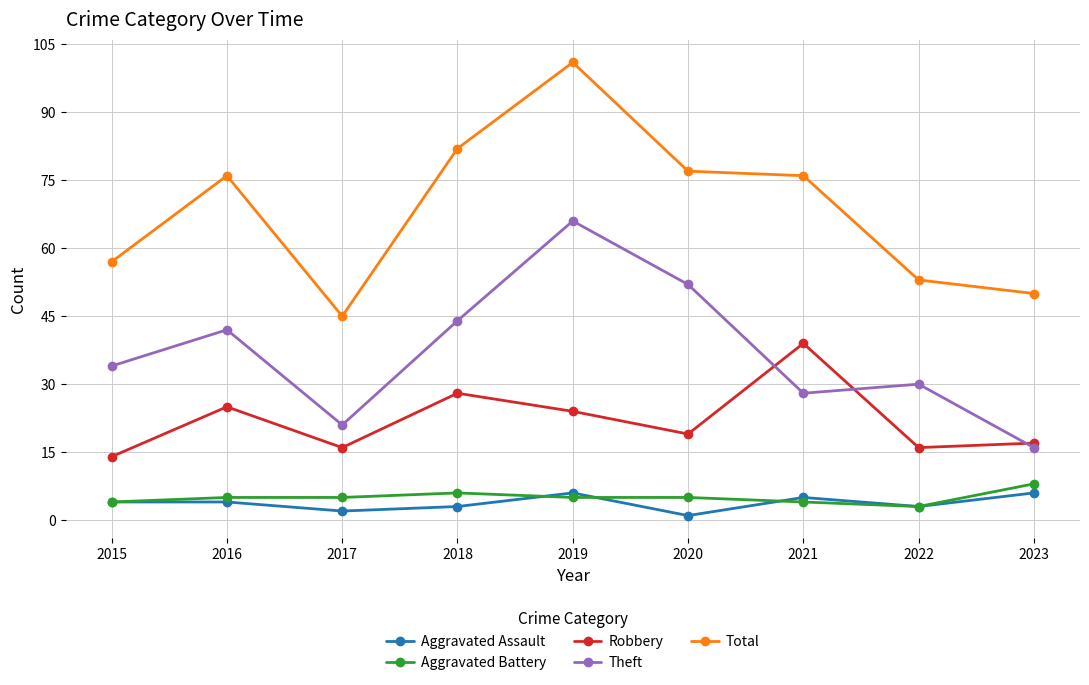

Does the chart display data point markers on the line(s)?

Yes